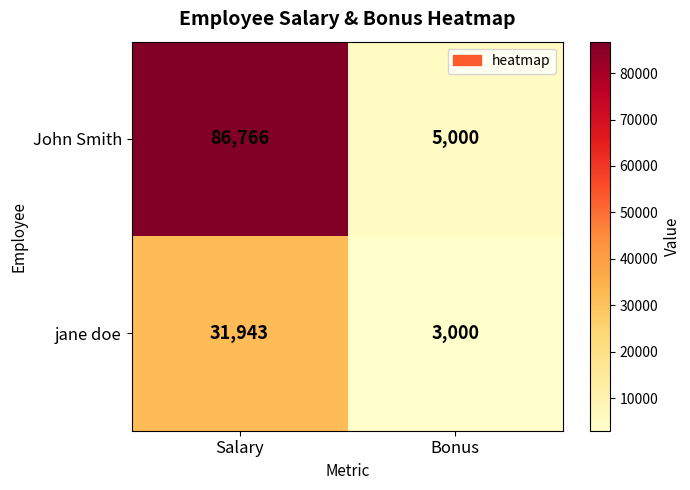

What is the total value across all series at Salary?

118709